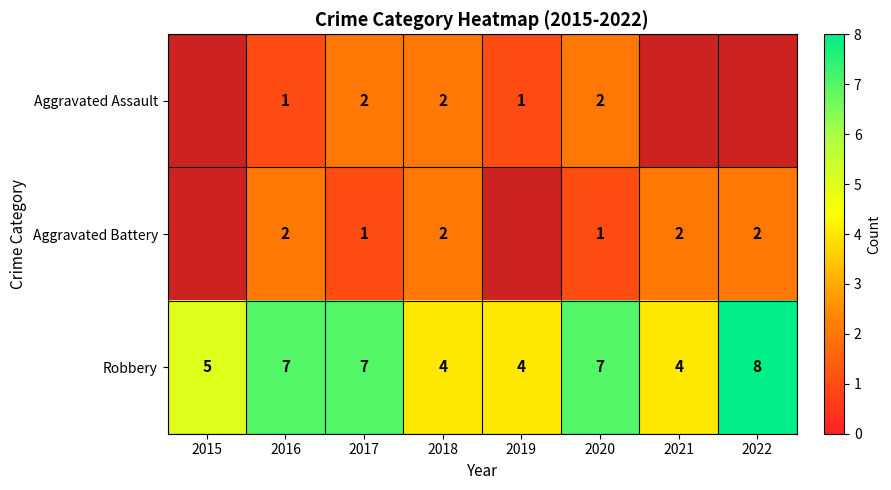

Is it true that Robbery equals 7 at 2017?

True